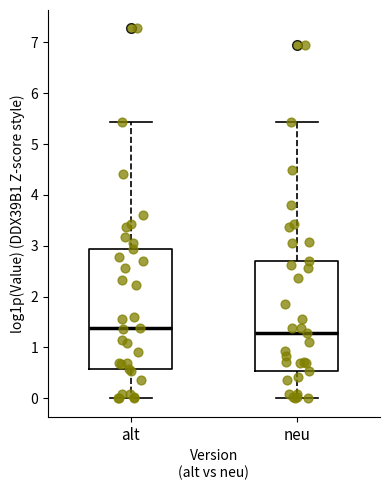

Where does the lower whisker of the box for neu end on the y-axis? The values are not printed on the chart, so give them approximately, as read against the axis.

0.0